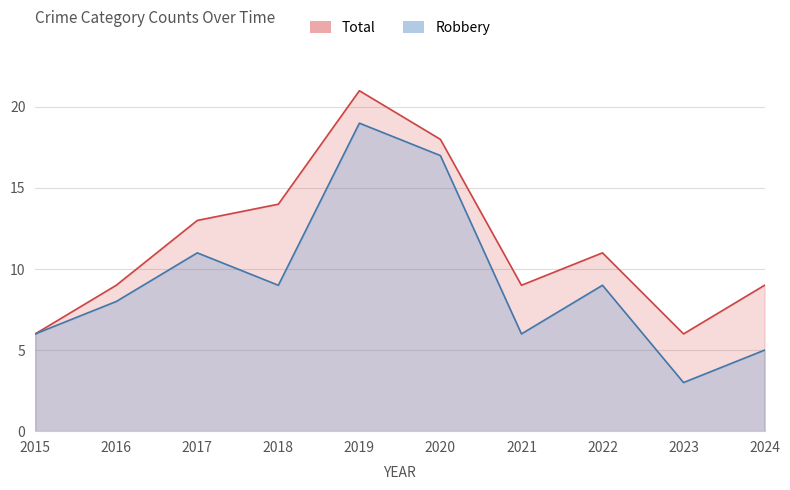

How many data points does each series have?

10